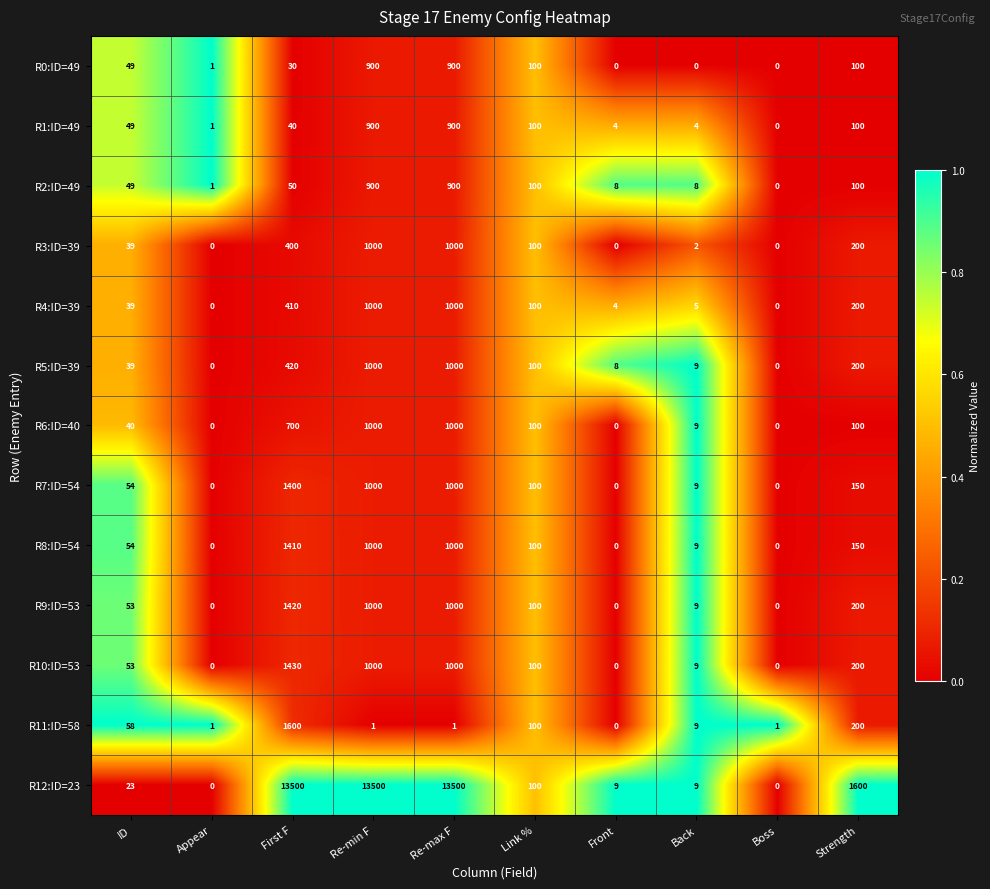

What is the total value across all series at Re-max F?

24201